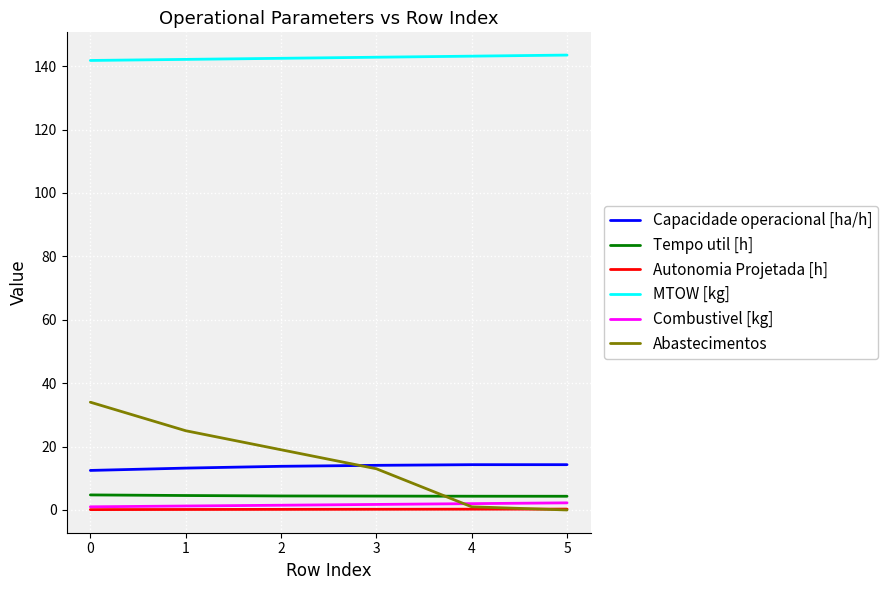

Which series changed the most between 2 and 3?

Abastecimentos